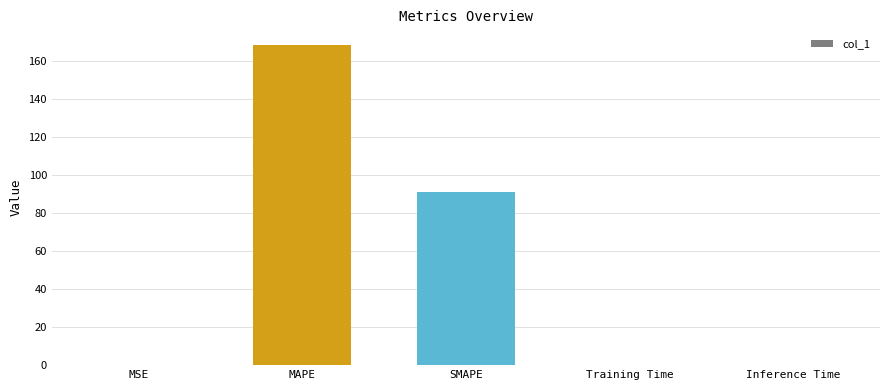

The chart shows a value of 0.2 at Inference Time. True or false?

True